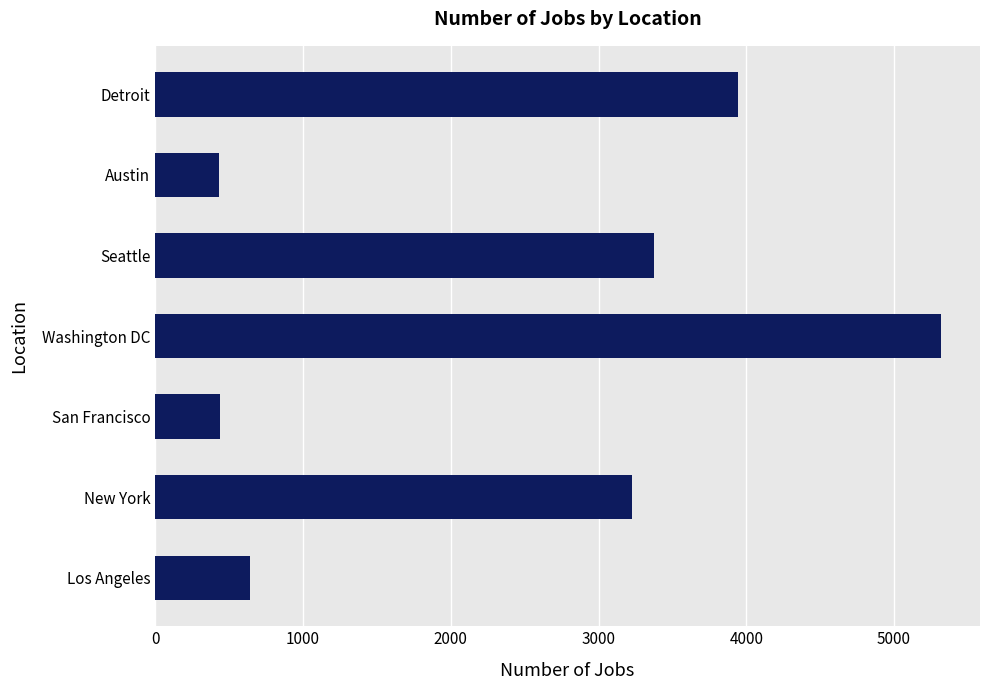

How many bars are there in total?

7